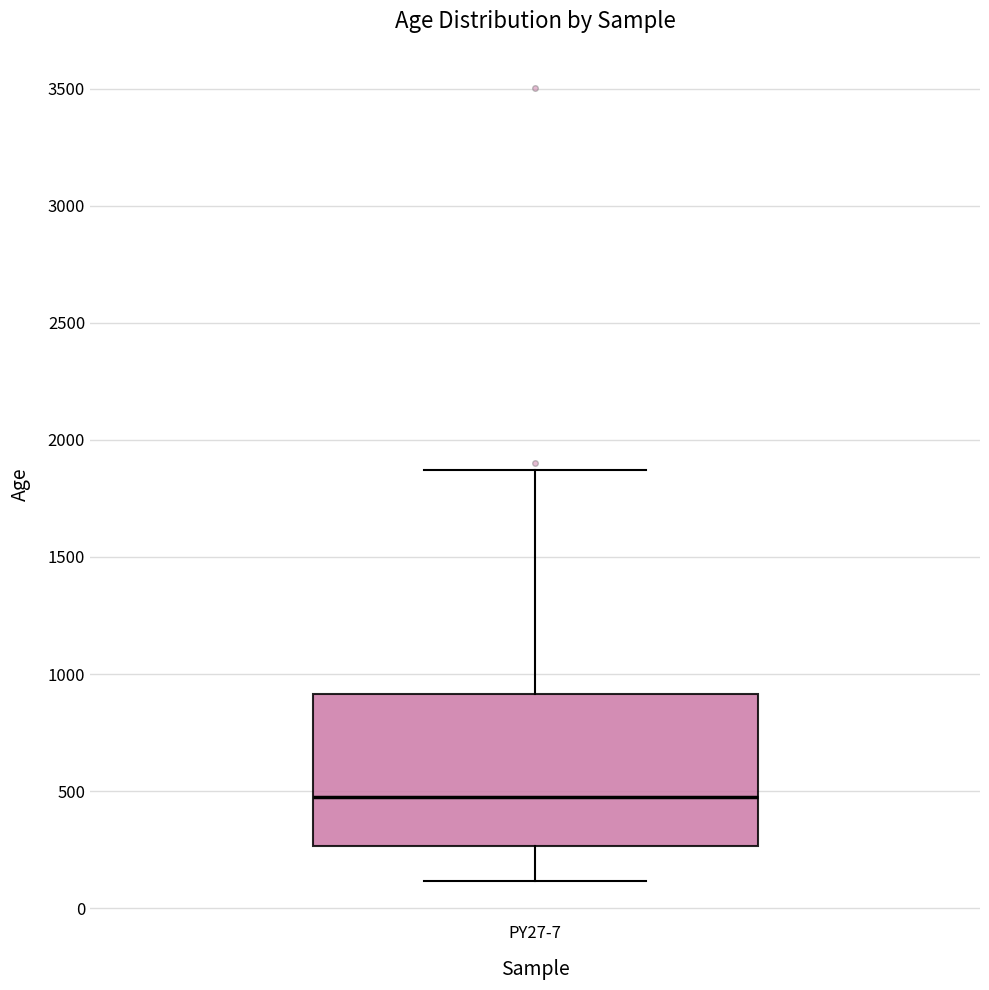

Read this box plot against the y-axis: the position of the median line, the range covered by the box, and the ends of both whiskers. The values are not printed on the chart, so give them approximately, as read against the axis.

median 500, box 250 to 900, whiskers 100 to 1850